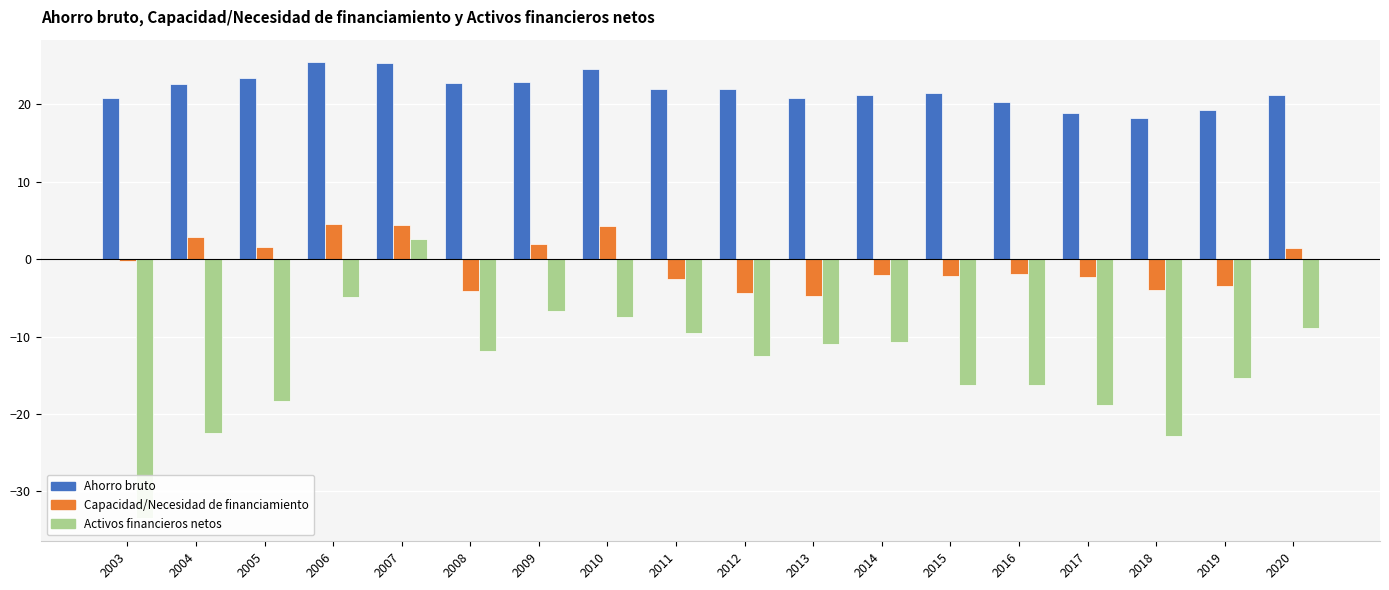

What are all the series names shown in the legend?

Ahorro bruto, Capacidad/Necesidad de financiamiento, Activos financieros netos